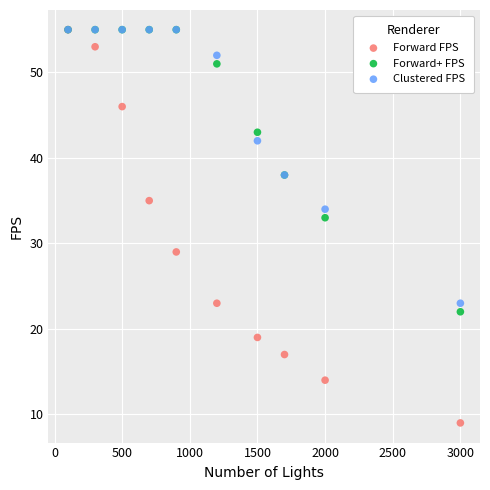

Across all series, what Y value is closest to 32?

33